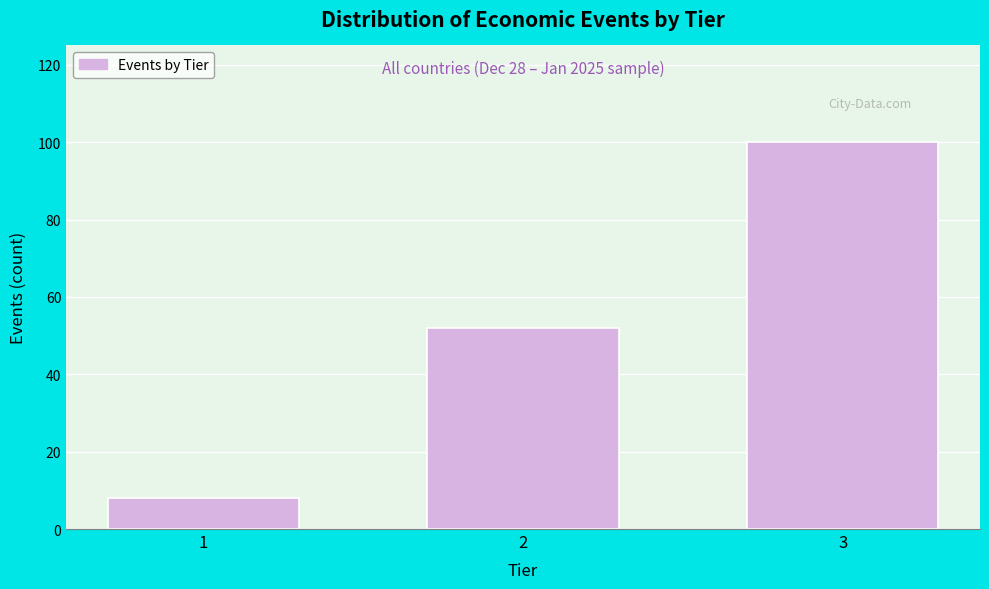

Reading left to right, list all the values displayed in this chart.

8	52	100